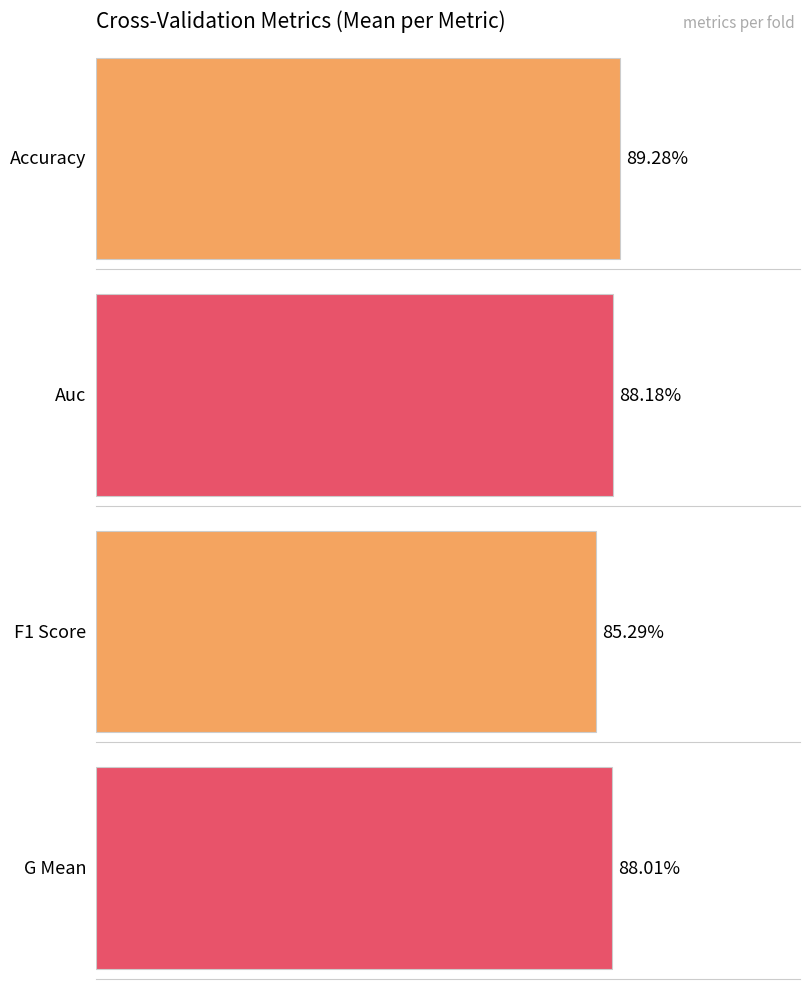

How many distinct data groups are displayed?

4